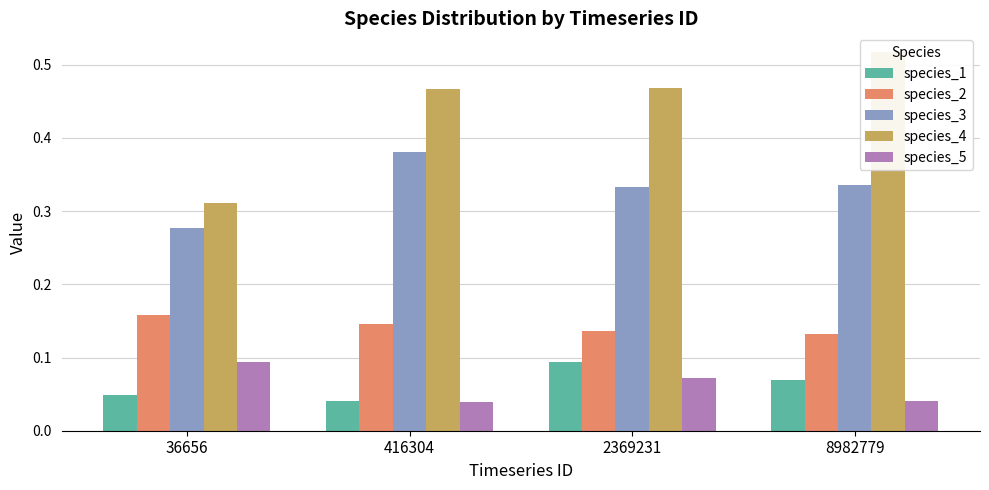

Reading left to right, transcribe all the data shown in this chart.

species_1: 0.0	0.0	0.1	0.1
species_2: 0.2	0.1	0.1	0.1
species_3: 0.3	0.4	0.3	0.3
species_4: 0.3	0.5	0.5	0.5
species_5: 0.1	0.0	0.1	0.0